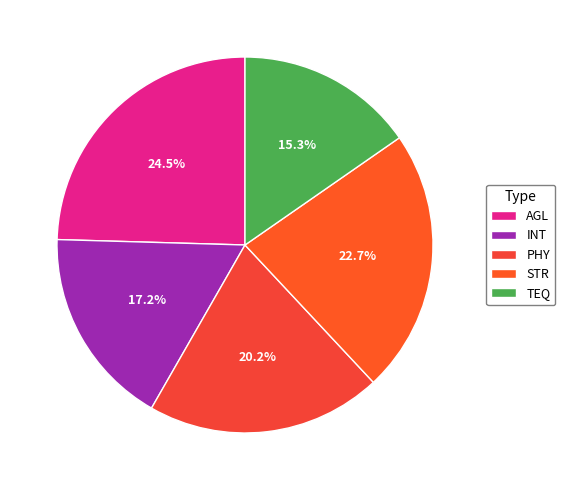

Which slice is the smallest?

TEQ